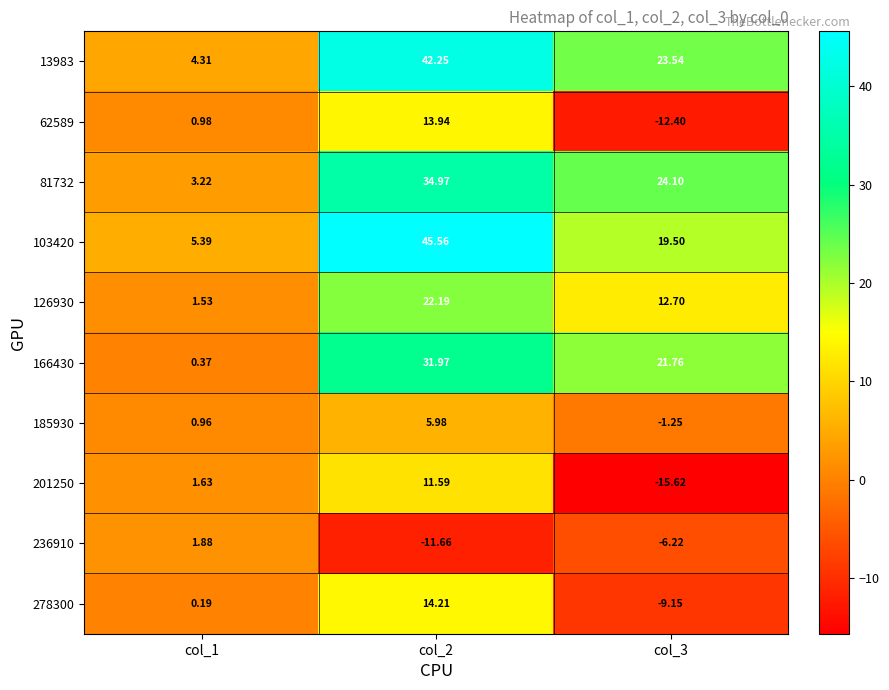

How many data points in 81732 are above 24?

2